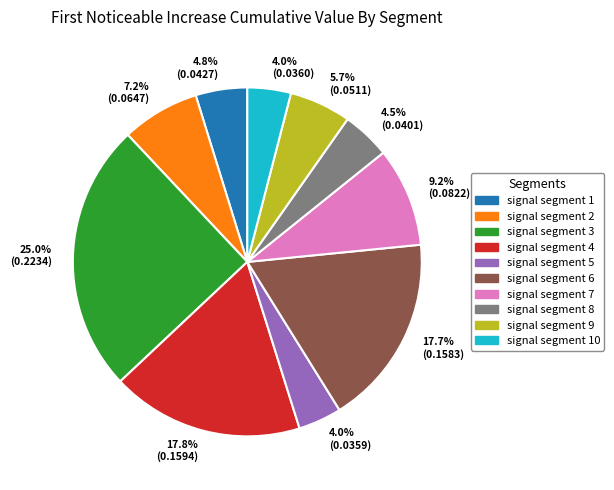

How many slices are in this pie chart?

10